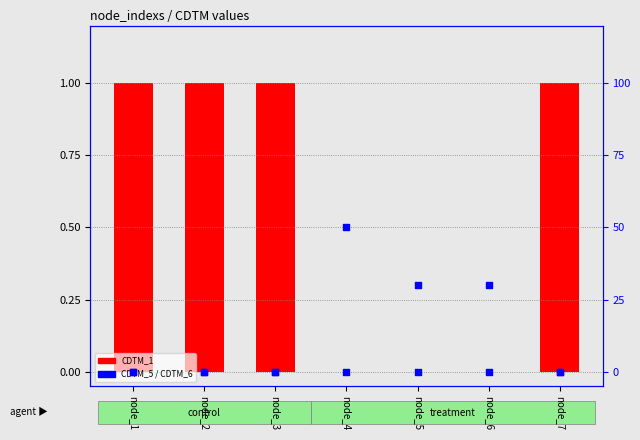

Which series contains the highest Y value?

CDTM_6